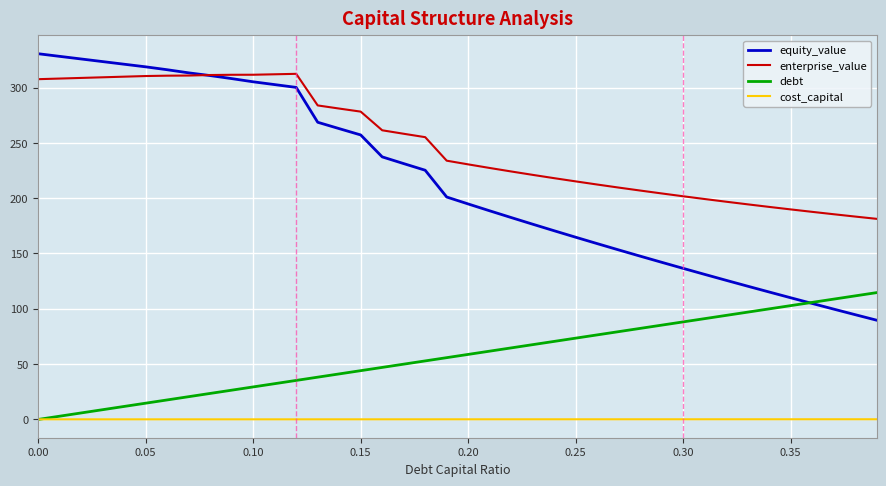

Which series has the widest spread of values?

equity_value